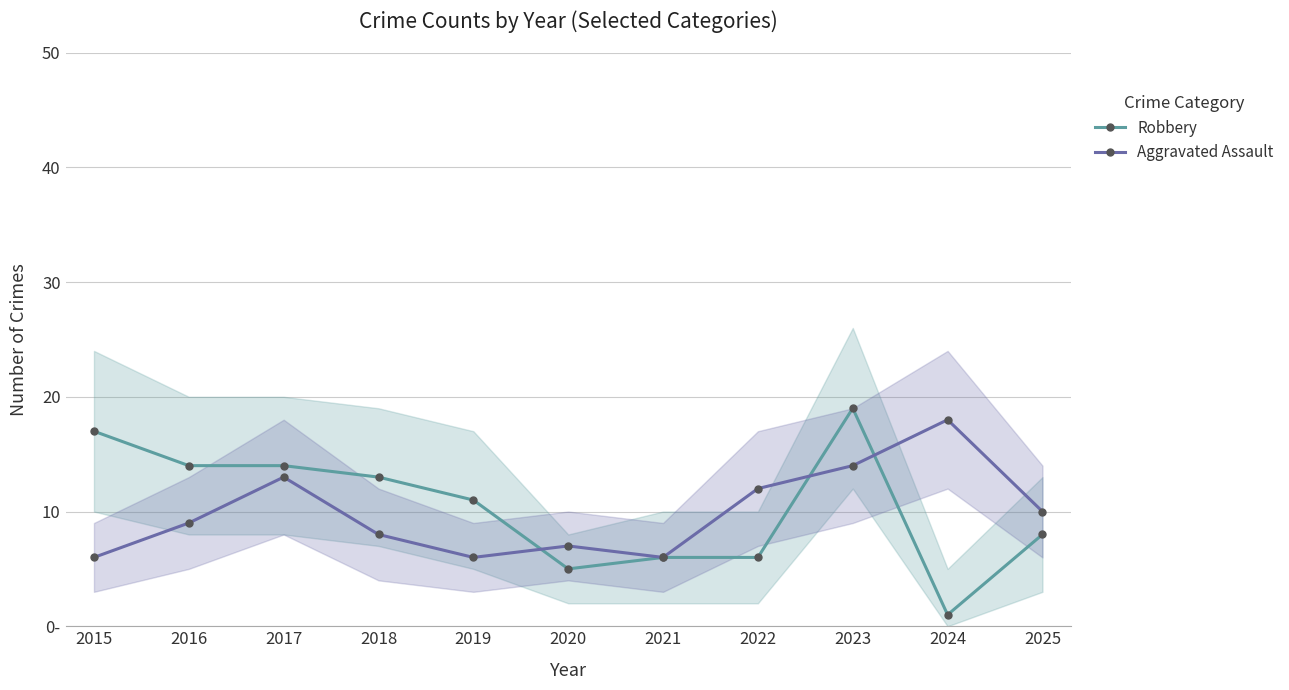

Which series has the largest range (max minus min)?

Robbery